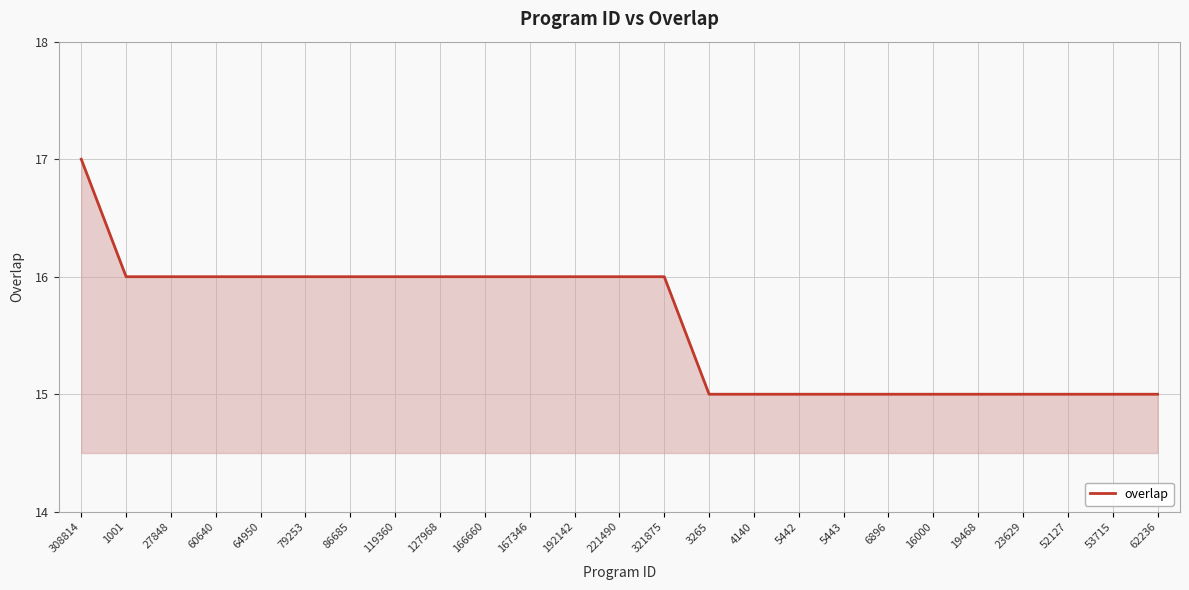

Reading left to right, transcribe all the data shown in this chart.

17	16	16	16	16	16	16	16	16	16	16	16	16	16	15	15	15	15	15	15	15	15	15	15	15